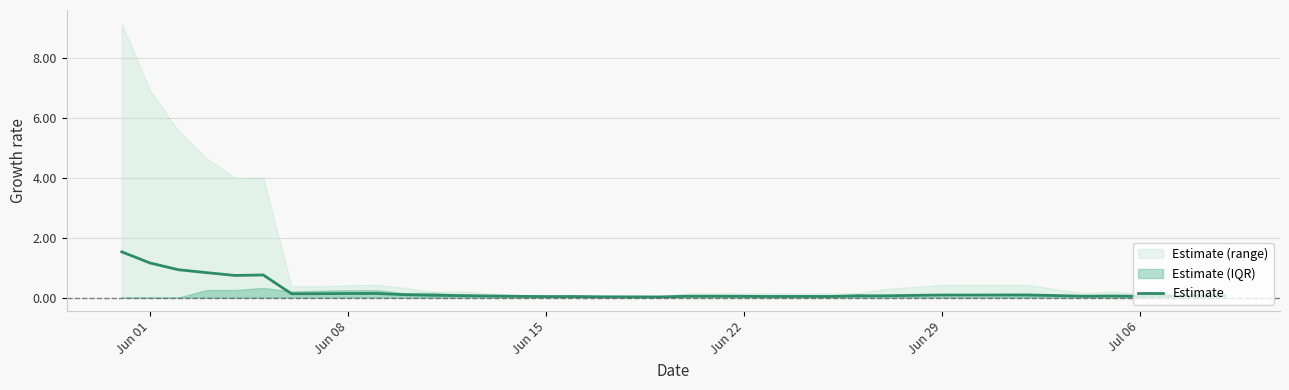

What is the maximum value for Estimate?

1.5